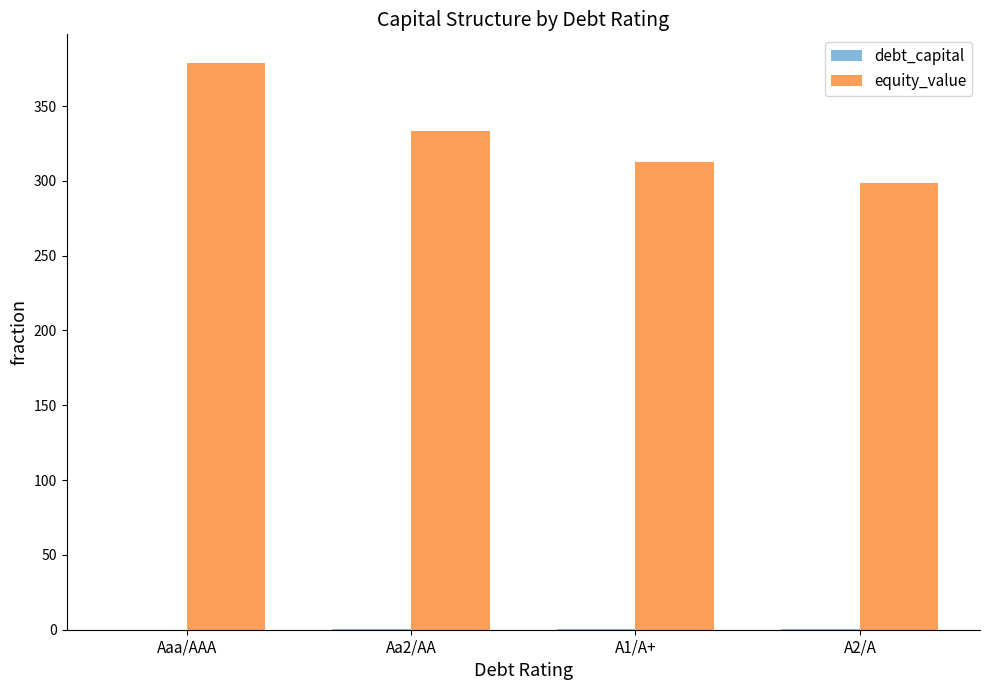

At which category is the sum across all series the highest?

Aaa/AAA